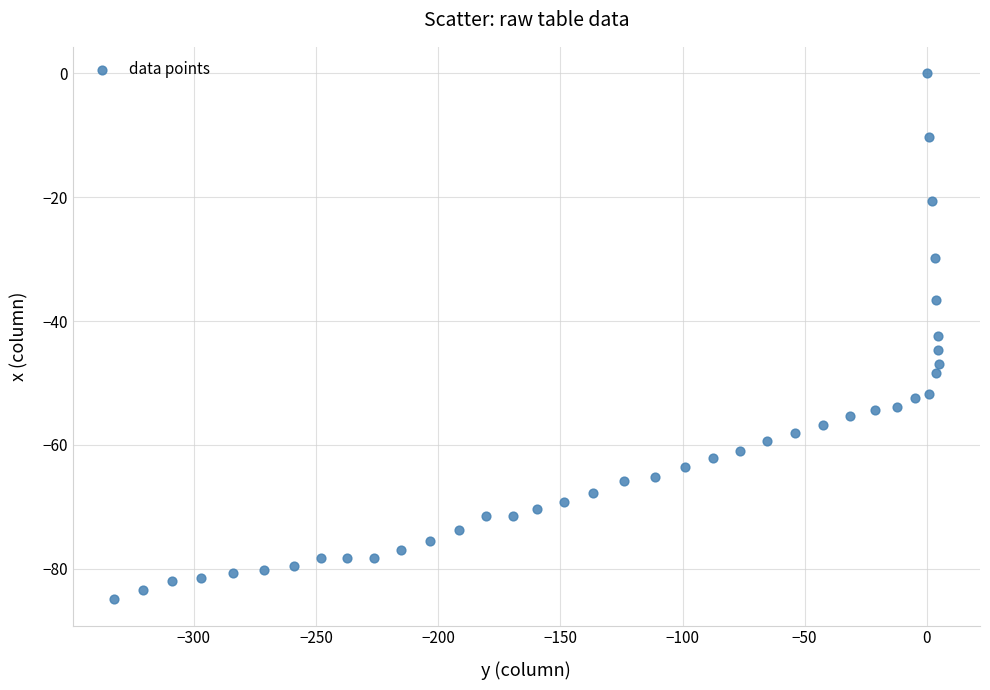

What is the range of Y values (max minus min)?

84.9